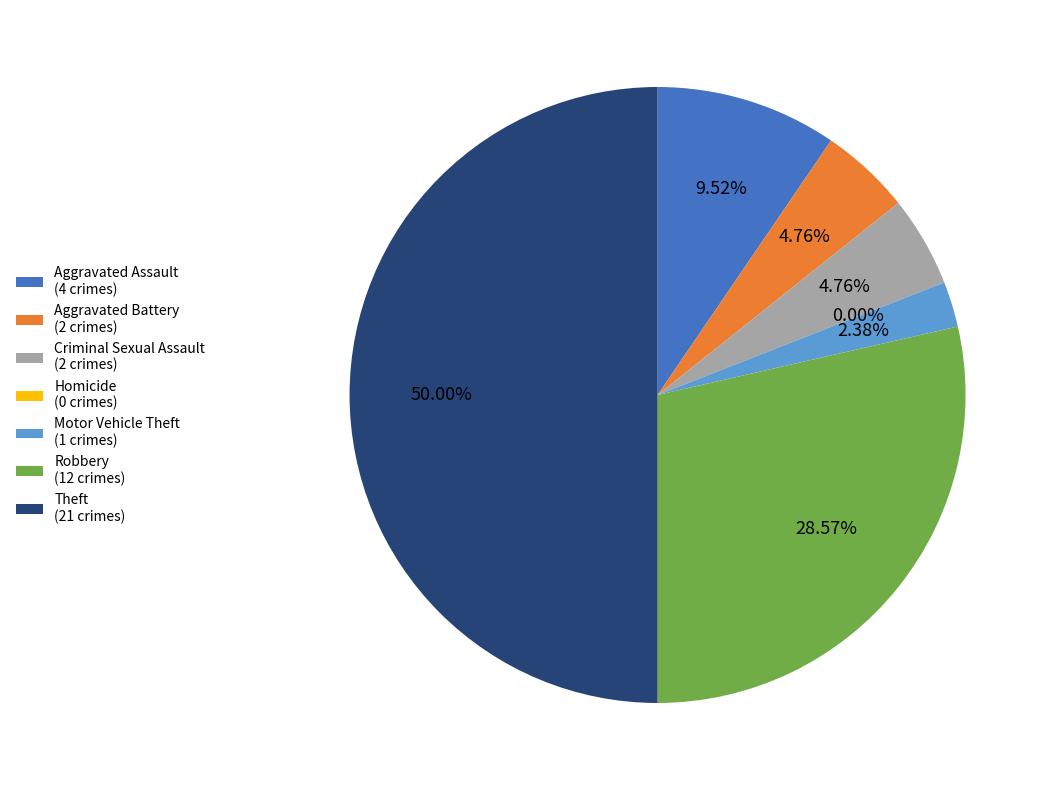

How many segments does this pie chart have?

7